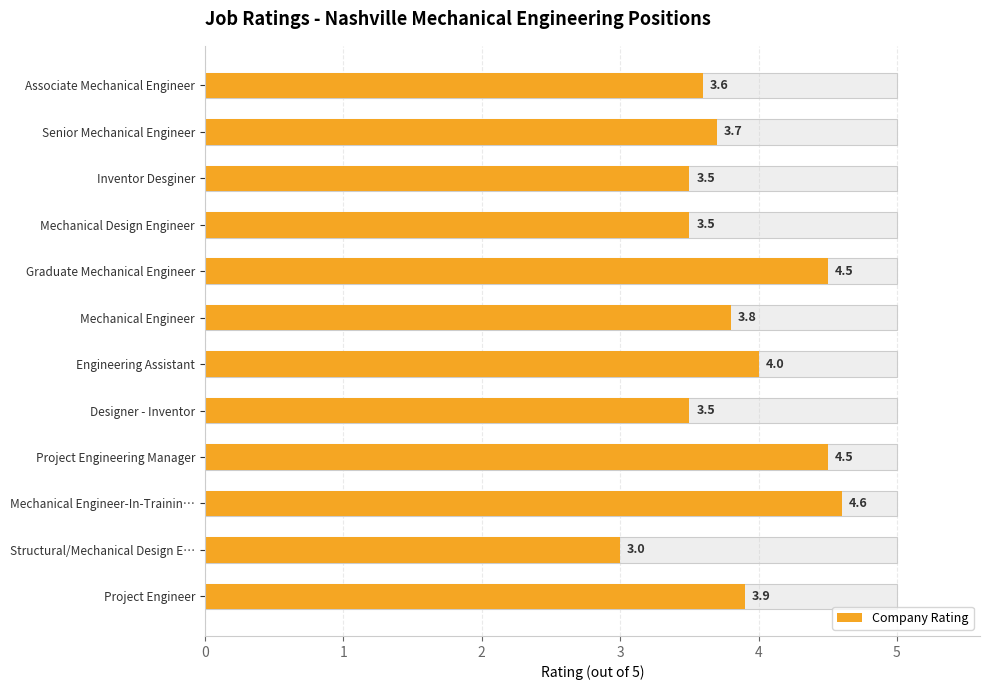

What position from the right is Inventor Desginer?

10